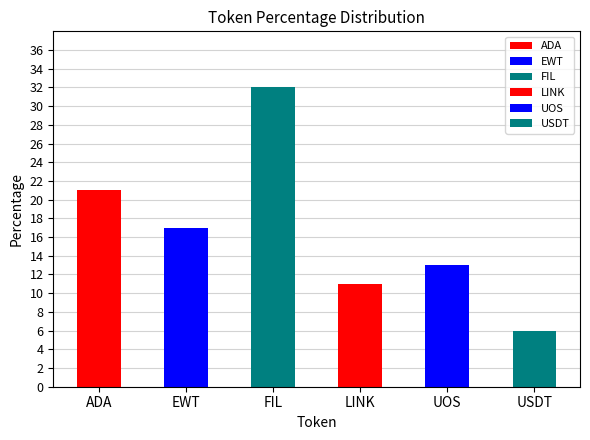

What is the difference between the values at EWT and UOS?

4